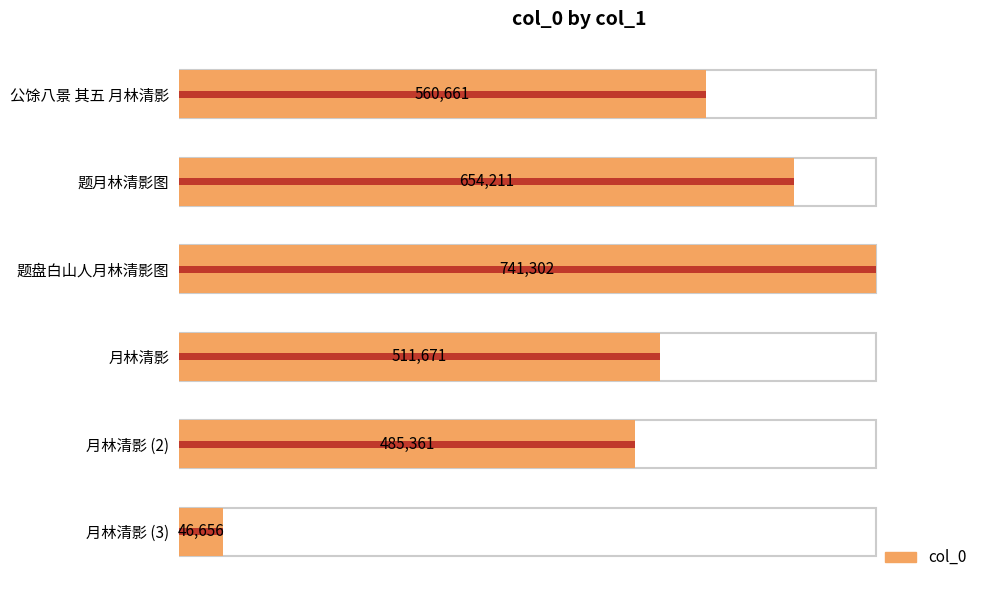

Does the chart contain any negative values?

No